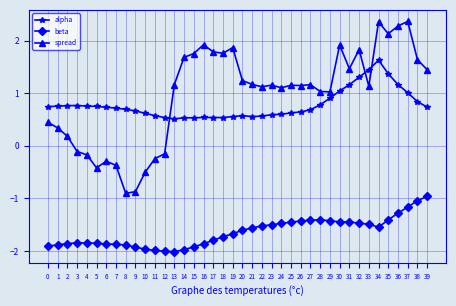

What is the lowest value of the spread series?

-0.9